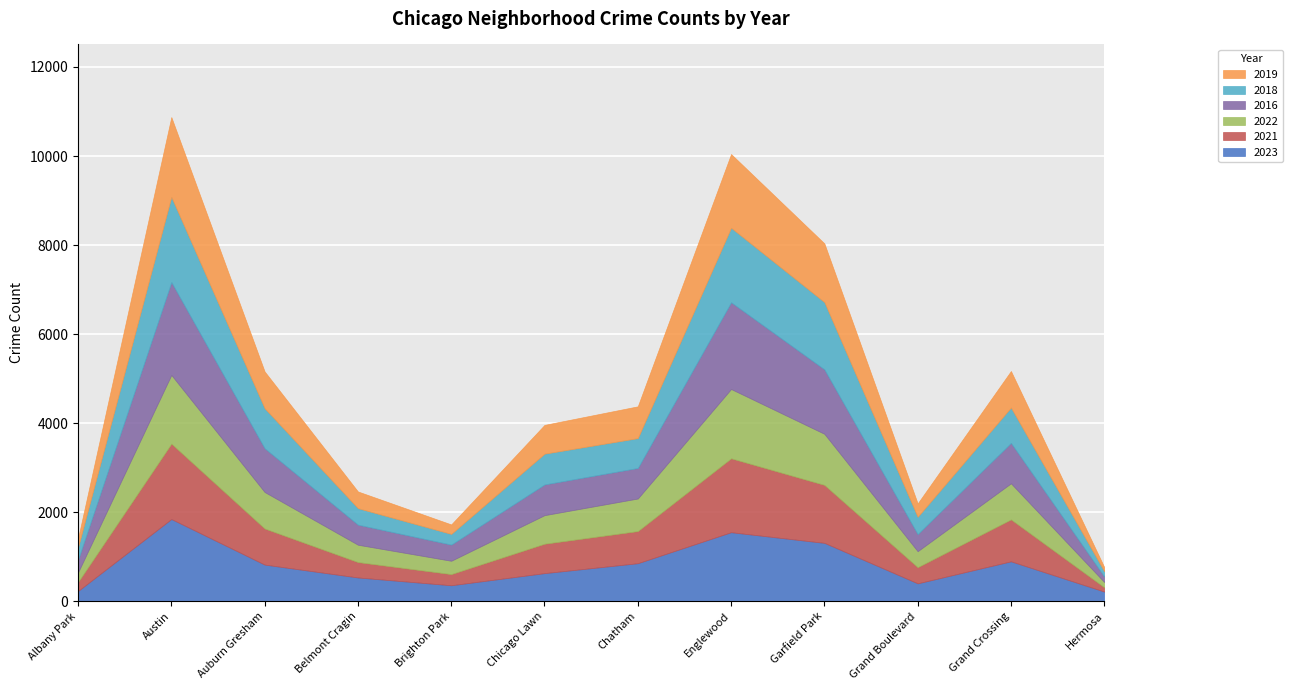

What is the sum of all 2018 values?

9546